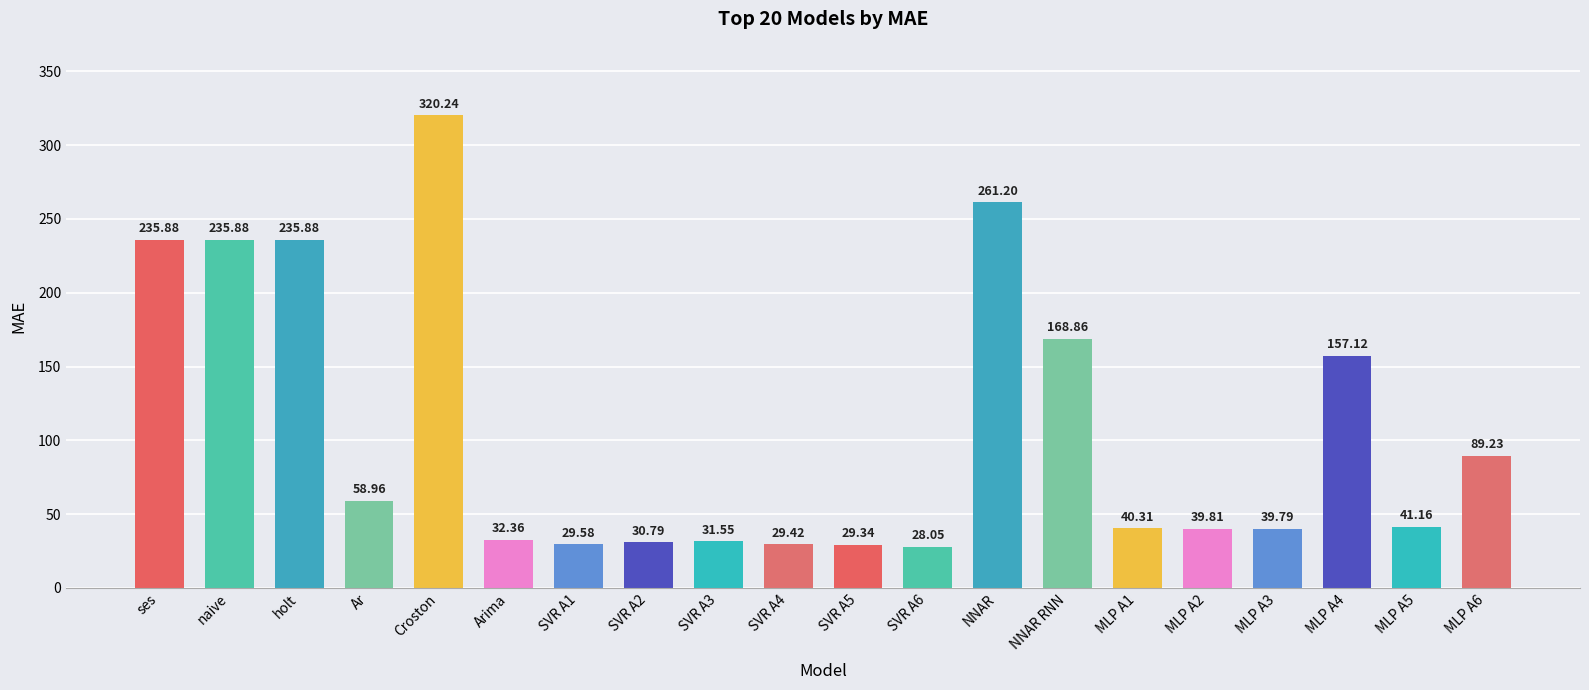

Are the bars horizontal?

No